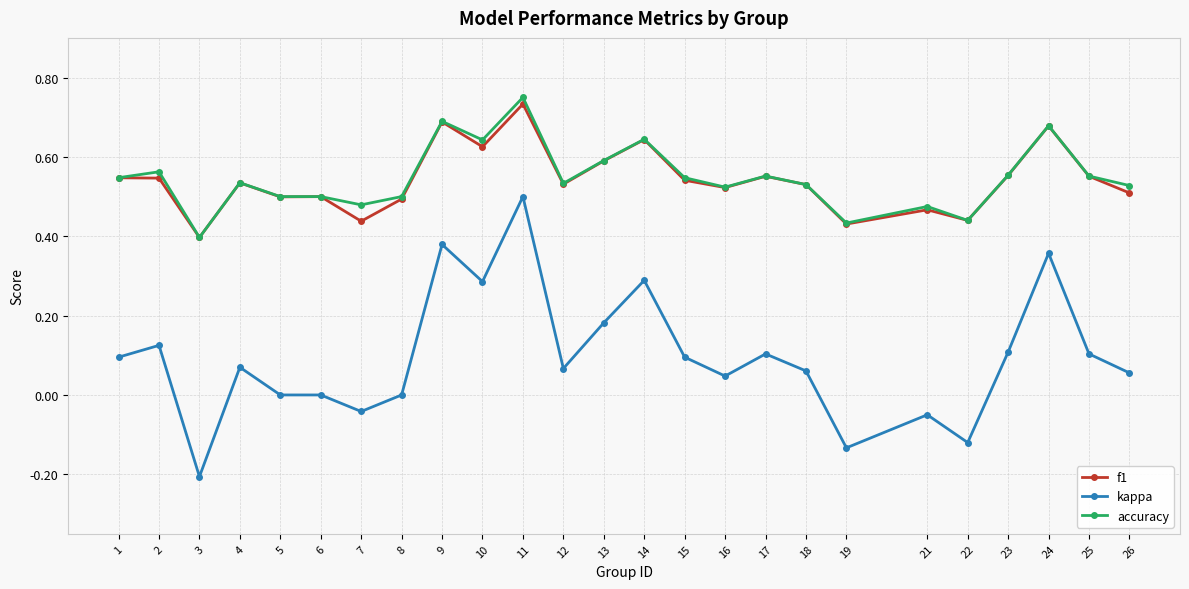

True or false: kappa has more than 2 interior local peaks.

True